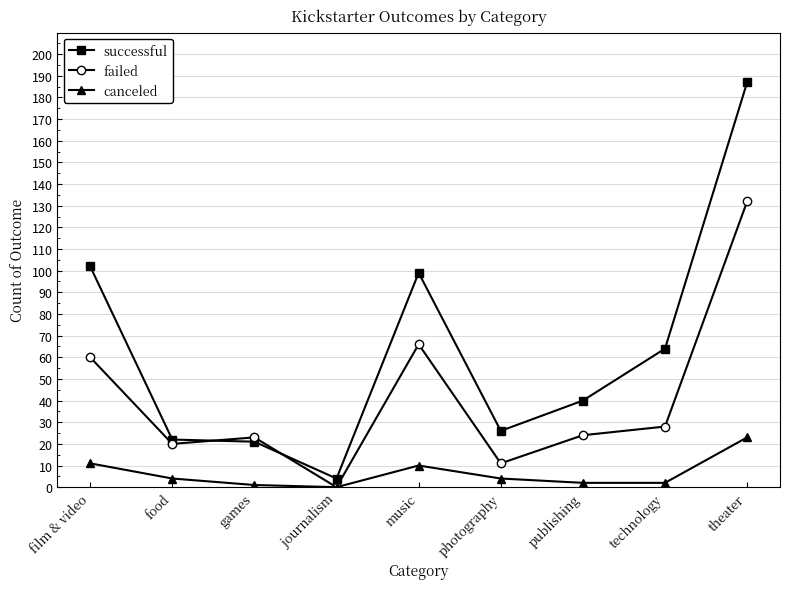

What is the spread (max minus min) of values at film & video?

91